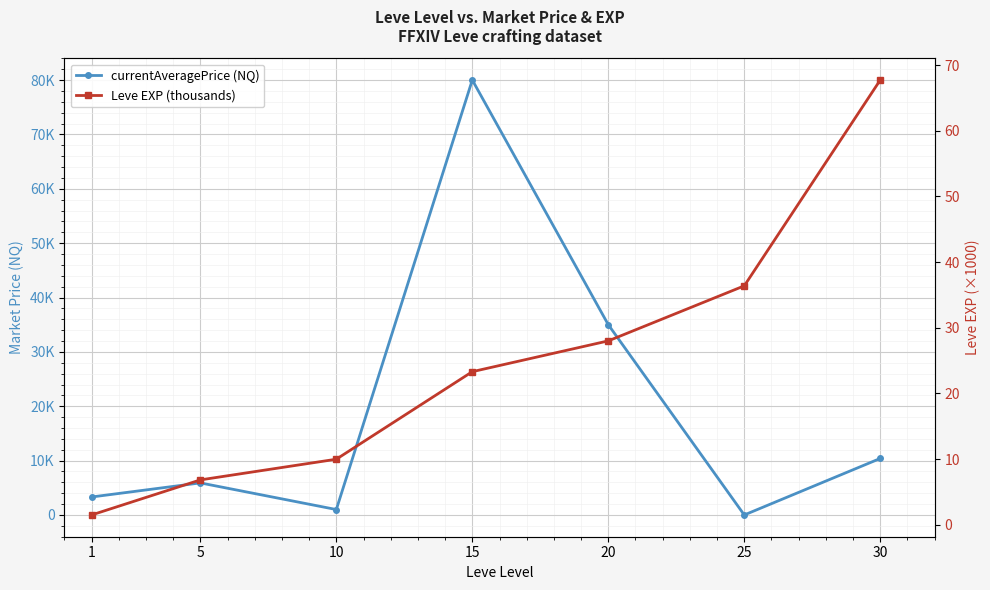

At which category does currentAveragePrice (NQ) reach its first local valley?

10